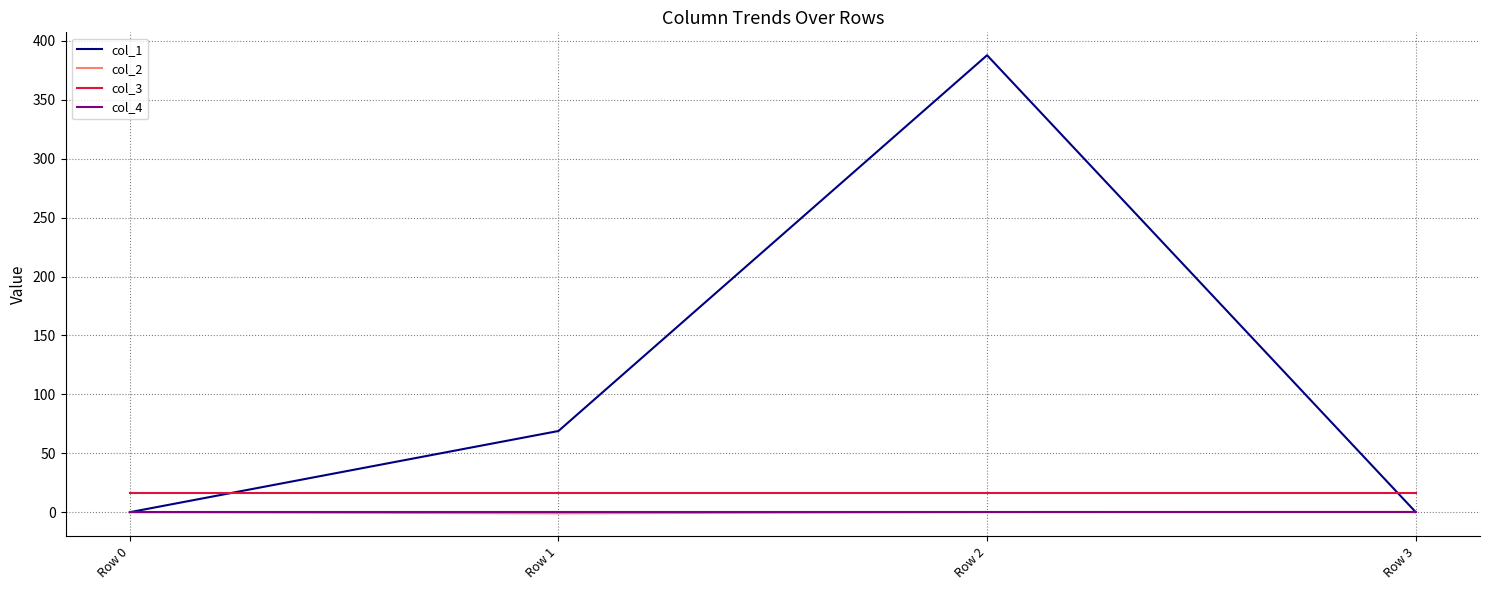

True or false: col_2 and col_3 intersect in this chart.

False